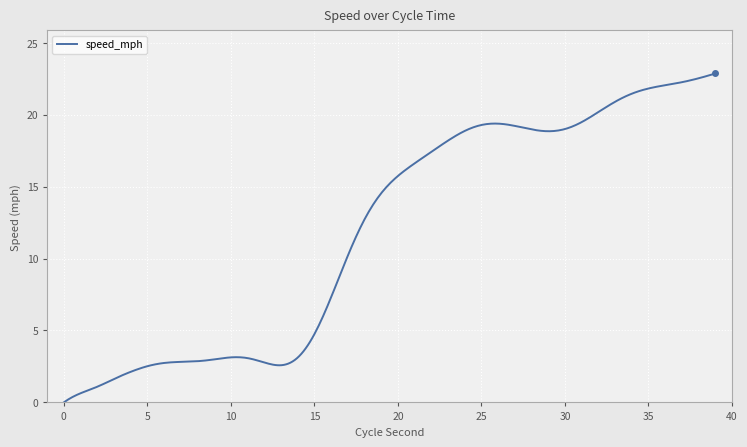

What is the difference between the maximum and minimum values?

22.9